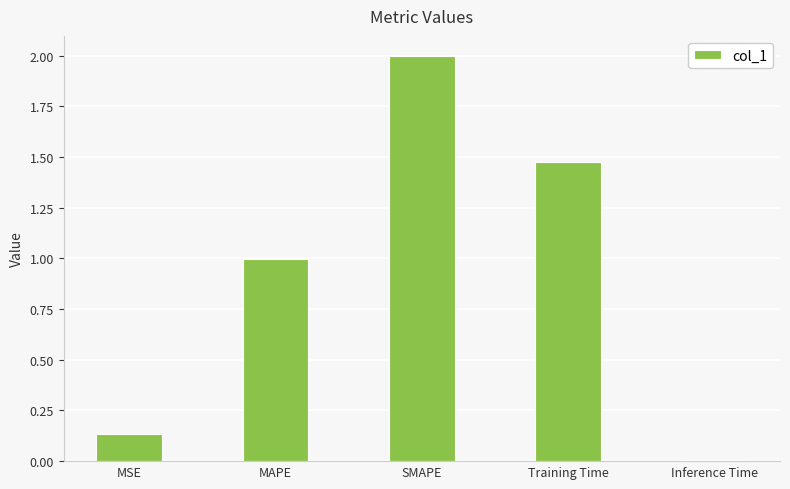

What is the label of the 2nd bar from the left?

MAPE